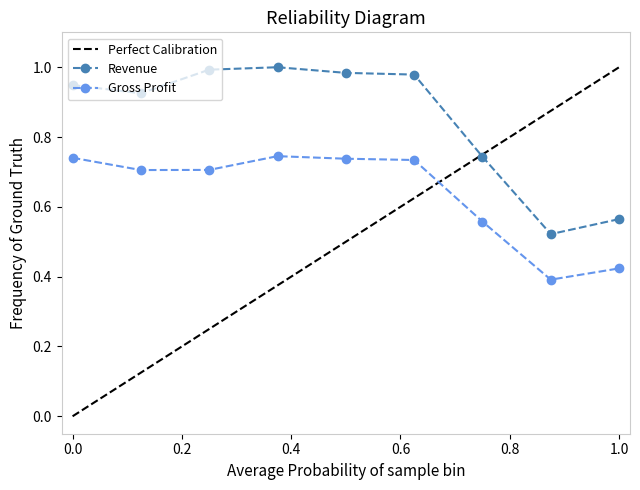

True or false: Gross Profit has a value of 0.1 at 1.0.

False